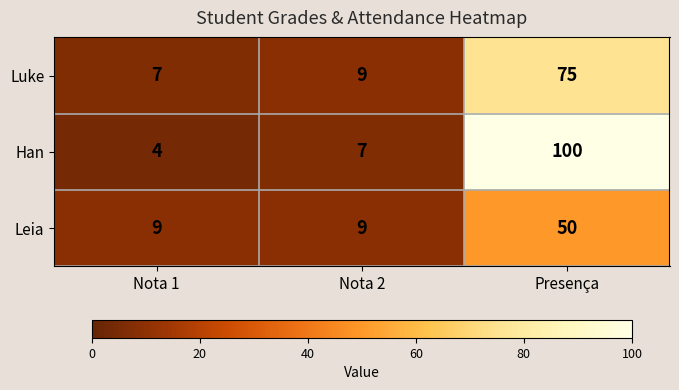

What value does the Leia series have at Nota 2, to the nearest 10?

10